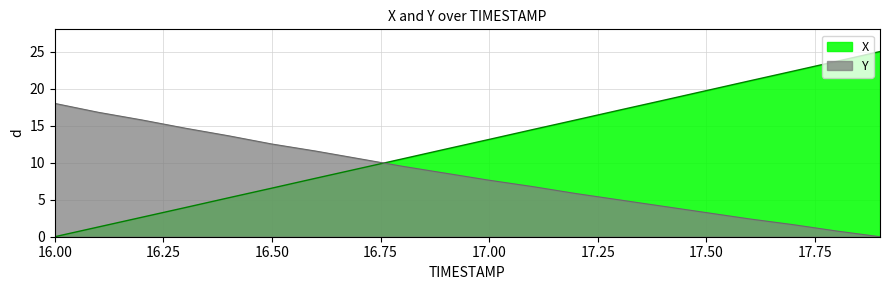

What is the difference between the Y values at 16.6 and 17.7?

9.9